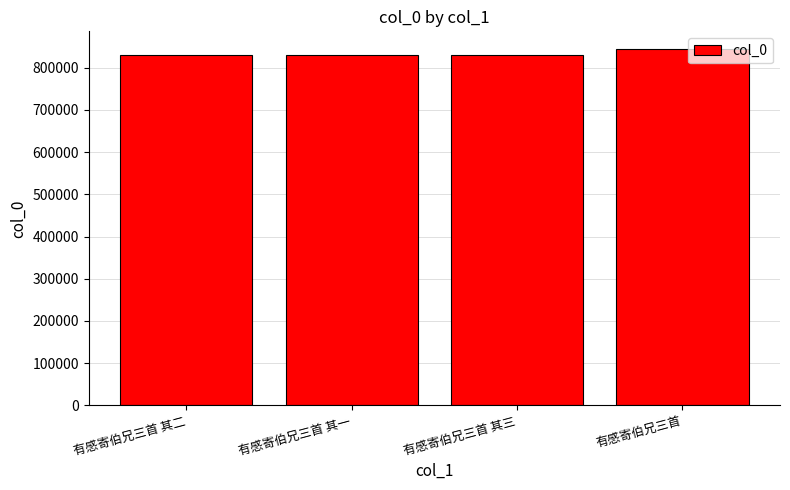

What is the value of the 4th bar from the left?

844220